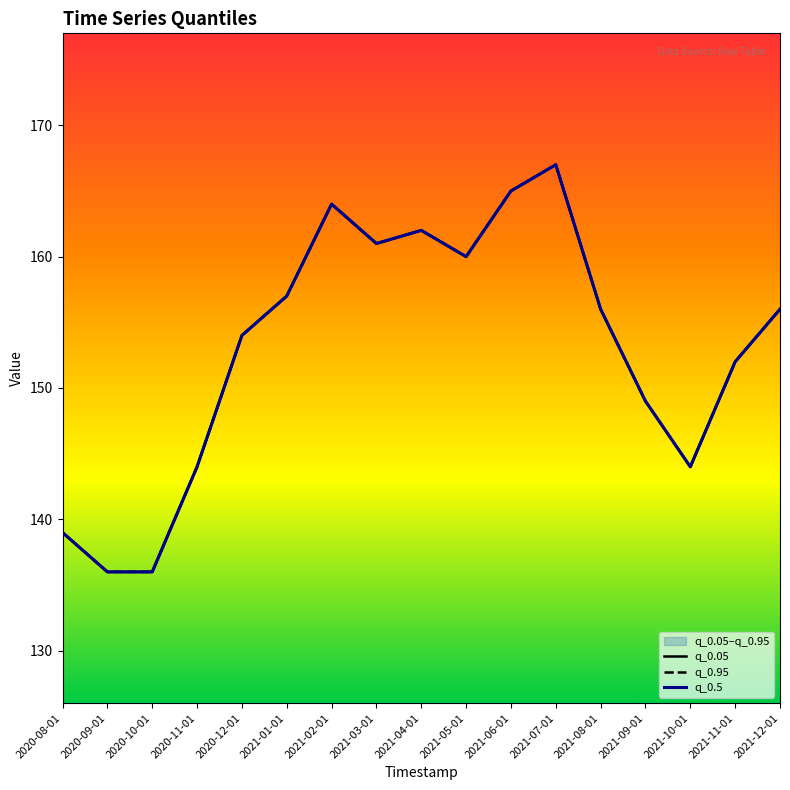

True or false: q_0.05 has a value of 162 at 2021-04-01.

True